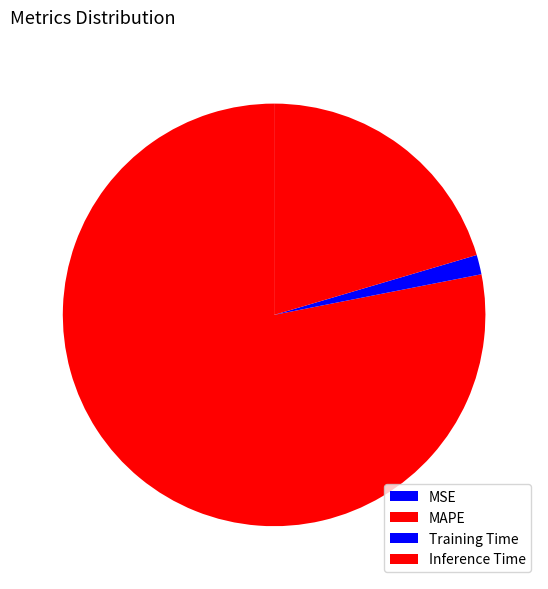

To the nearest percent, what percentage of the pie is Training Time?

1%